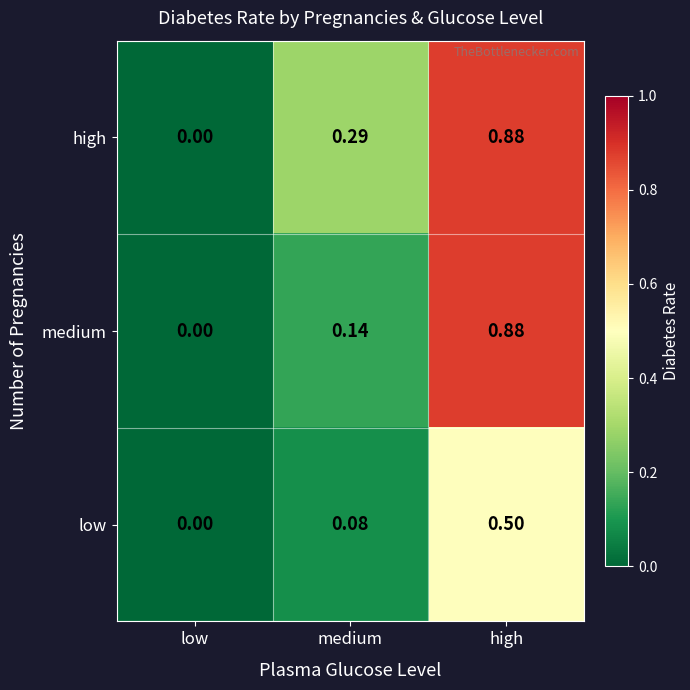

Which series changed the most between medium and high?

medium